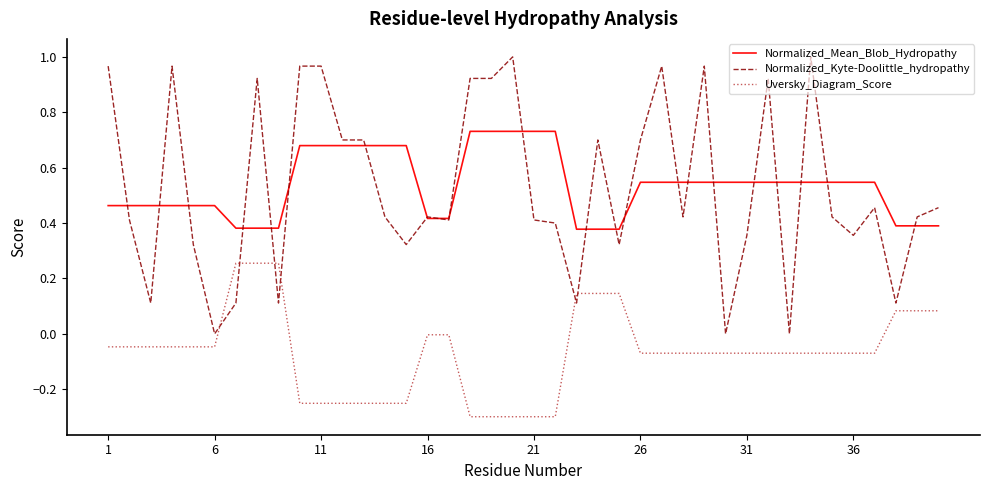

List the series in order of their peak value, lowest first.

Uversky_Diagram_Score, Normalized_Mean_Blob_Hydropathy, Normalized_Kyte-Doolittle_hydropathy